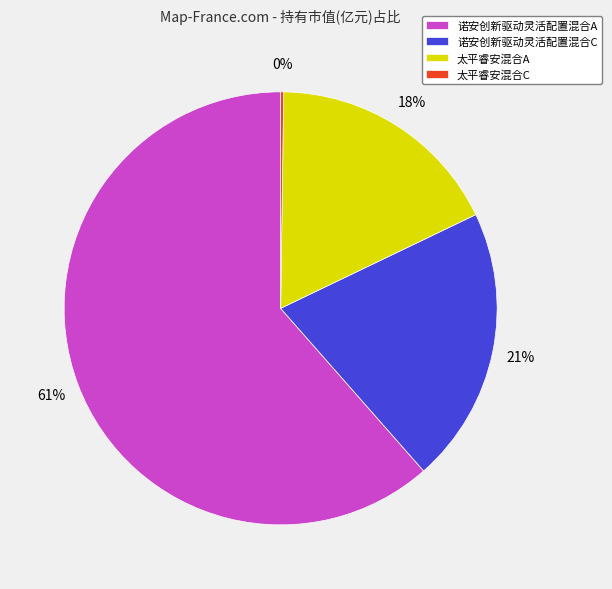

Which slice represents more than half of the pie?

诺安创新驱动灵活配置混合A